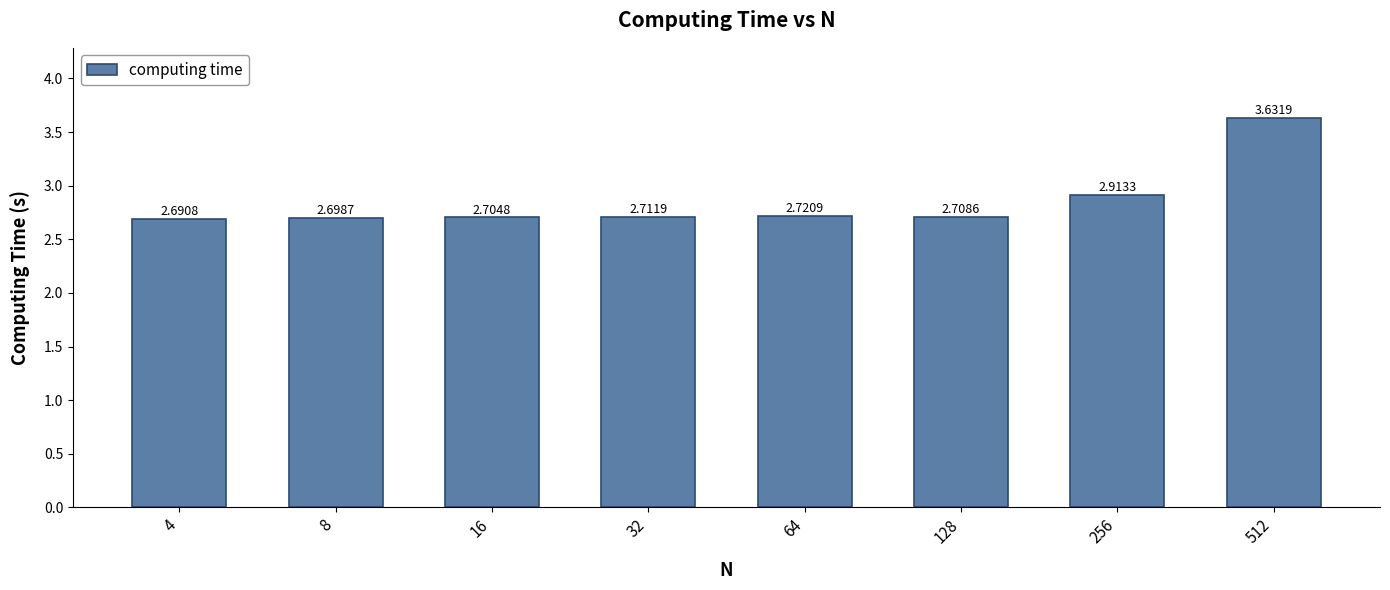

The value at 4 is 4.7. True or false?

False